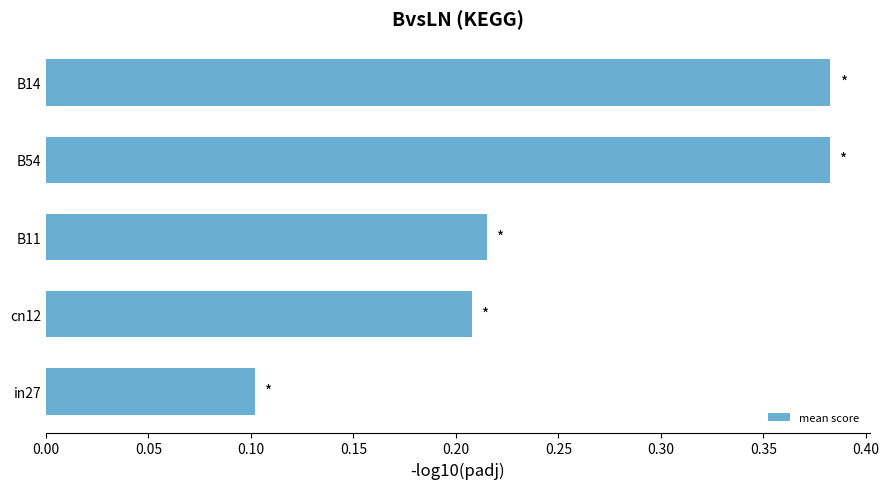

What is the average value?

0.3